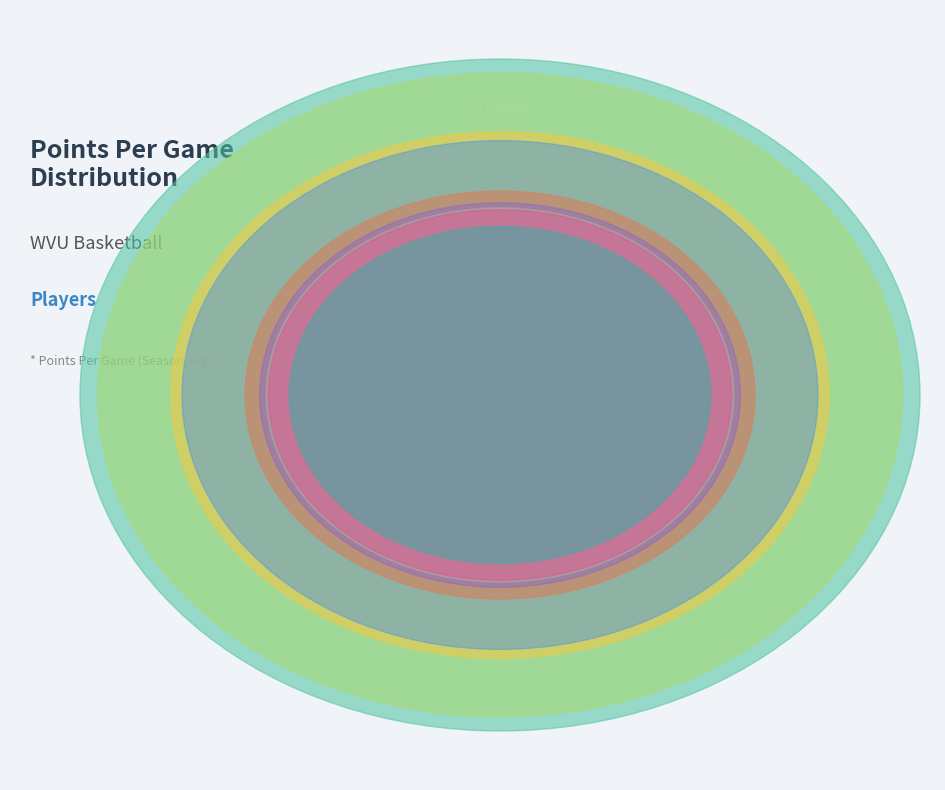

The Devin Ebanks slice represents 4% of the pie. True or false?

False